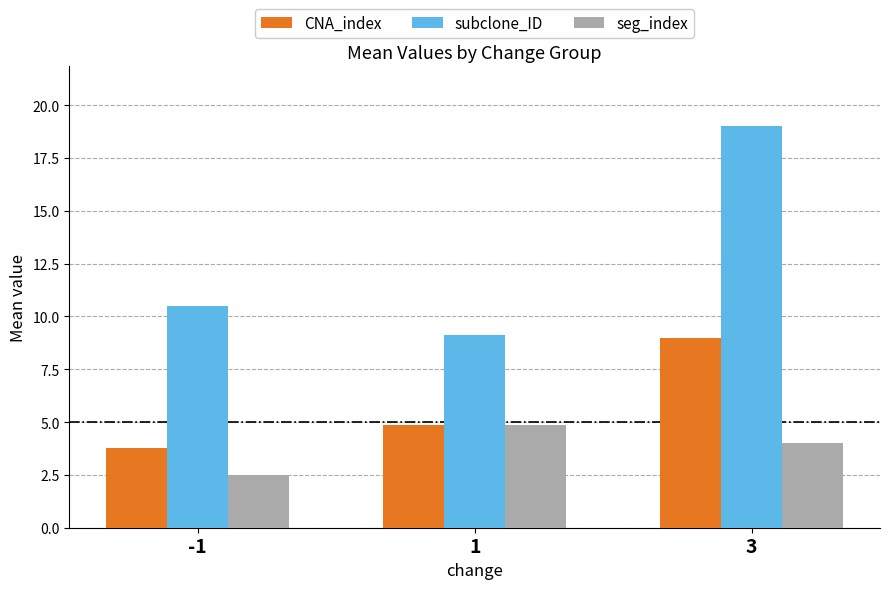

At which category is the sum across all series the highest?

3